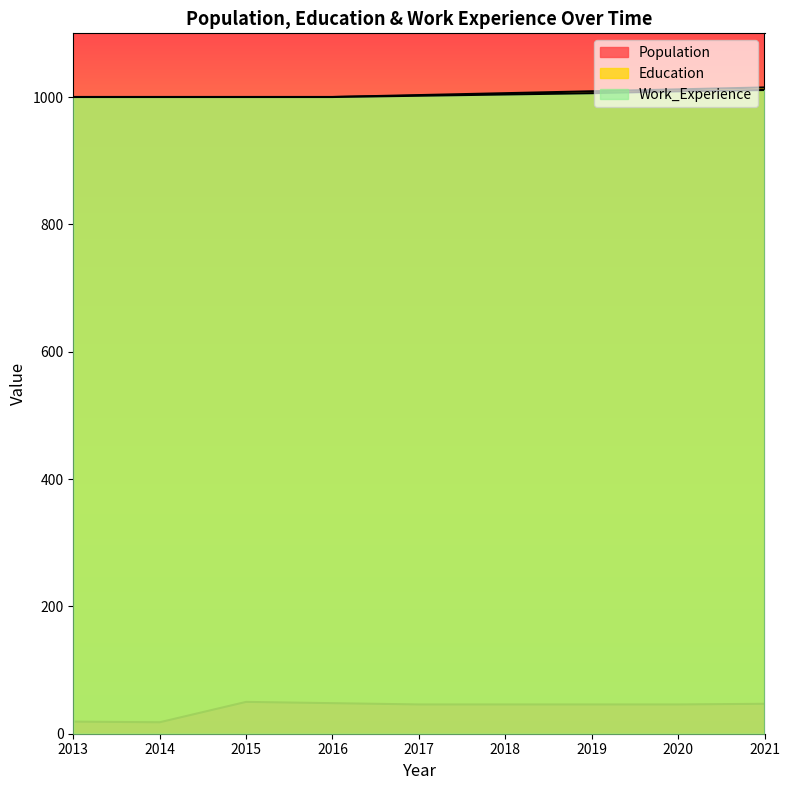

What is the total value across all series at 2015?

2050